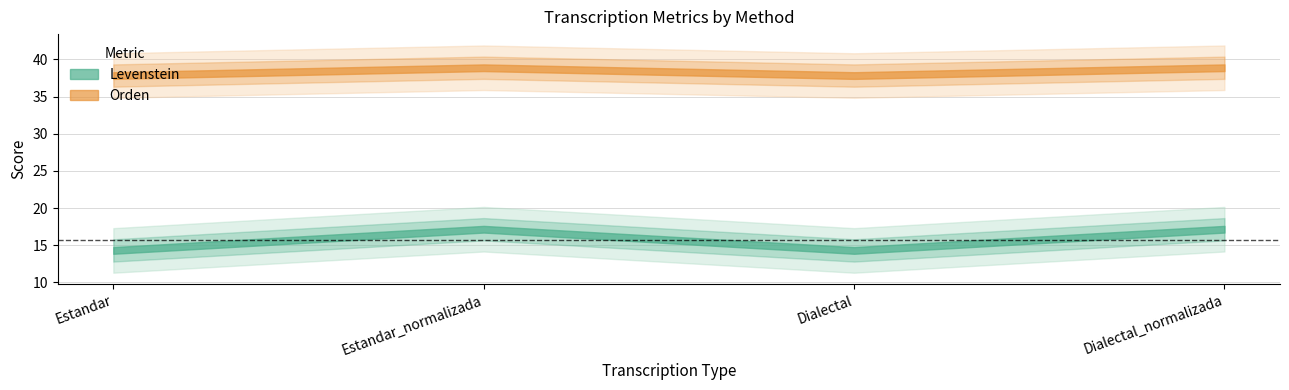

What is the label of the 3rd point from the left?

Dialectal